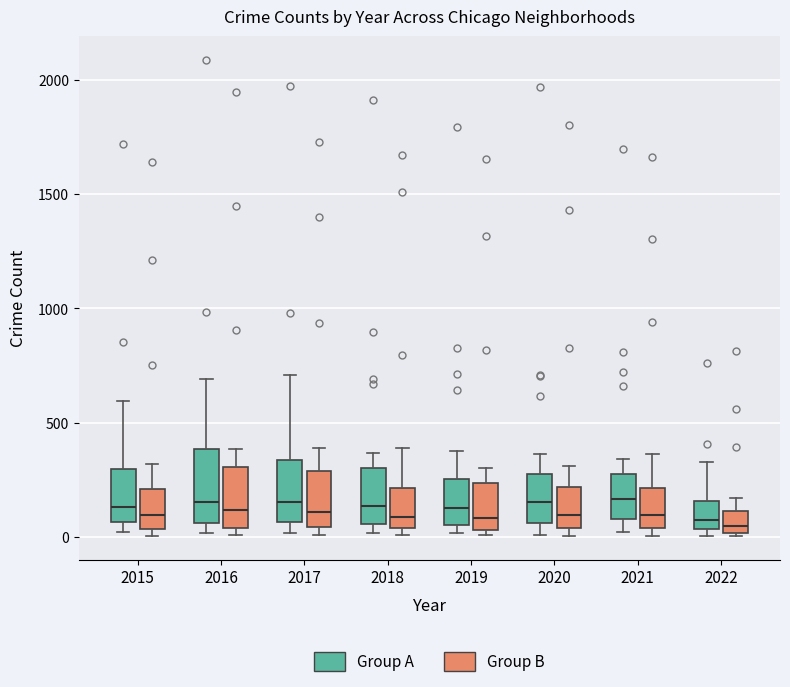

Where is the lower edge of the box for 2015 (Group A) on the y-axis? The values are not printed on the chart, so give them approximately, as read against the axis.

50